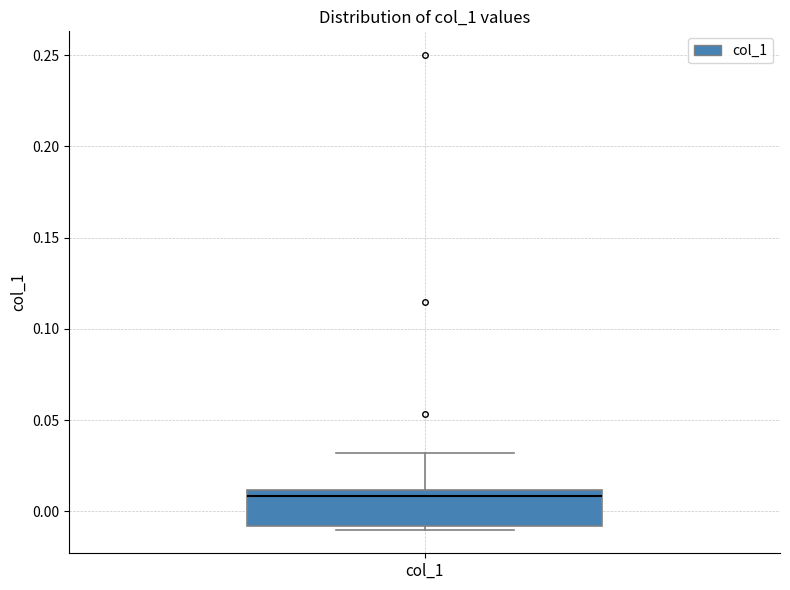

Where does the upper whisker of the box for col_1 end on the y-axis? The values are not printed on the chart, so give them approximately, as read against the axis.

0.03